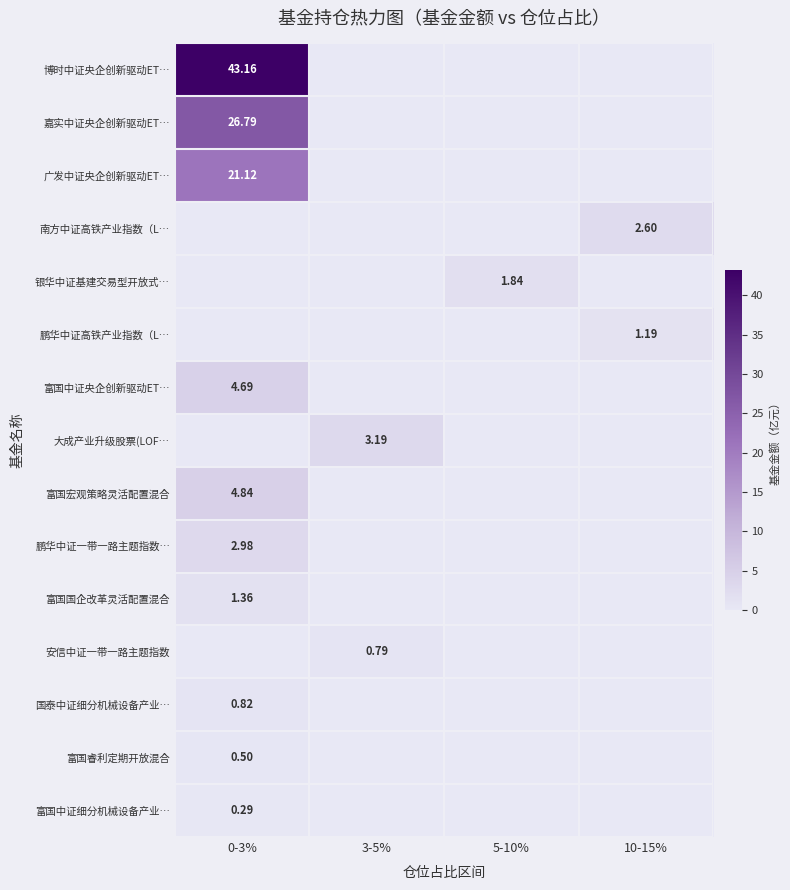

Count the number of data series in this chart.

15